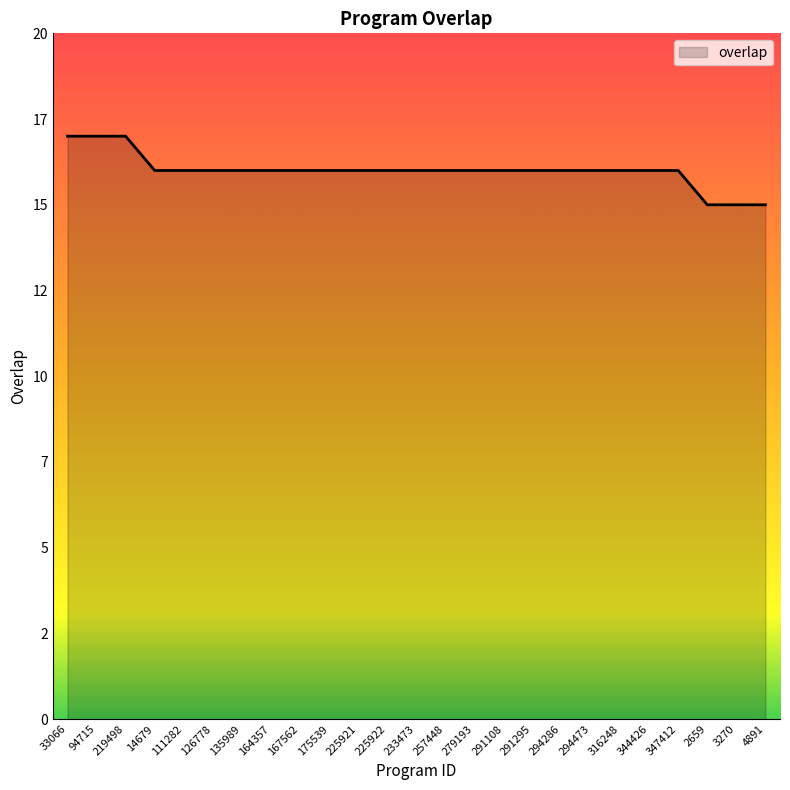

At which label does the data first exceed 16?

33066